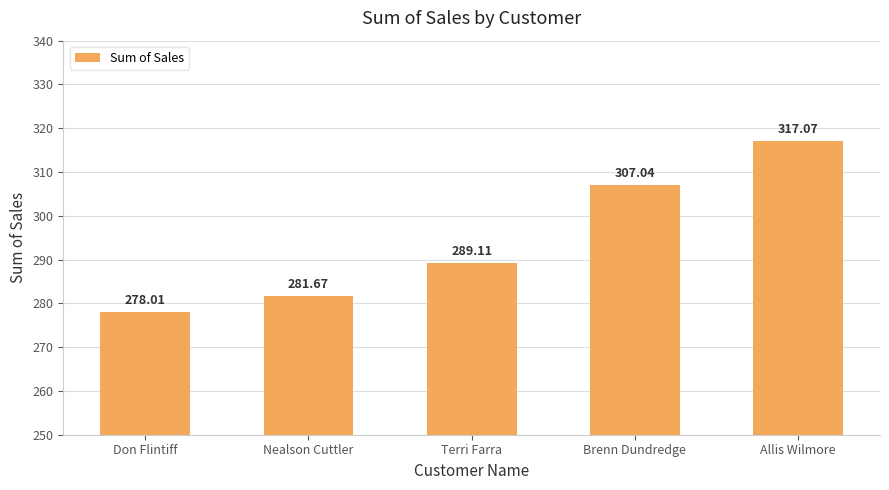

Reading left to right, transcribe all the data shown in this chart.

Don Flintiff=278.0	Nealson Cuttler=281.7	Terri Farra=289.1	Brenn Dundredge=307.0	Allis Wilmore=317.1